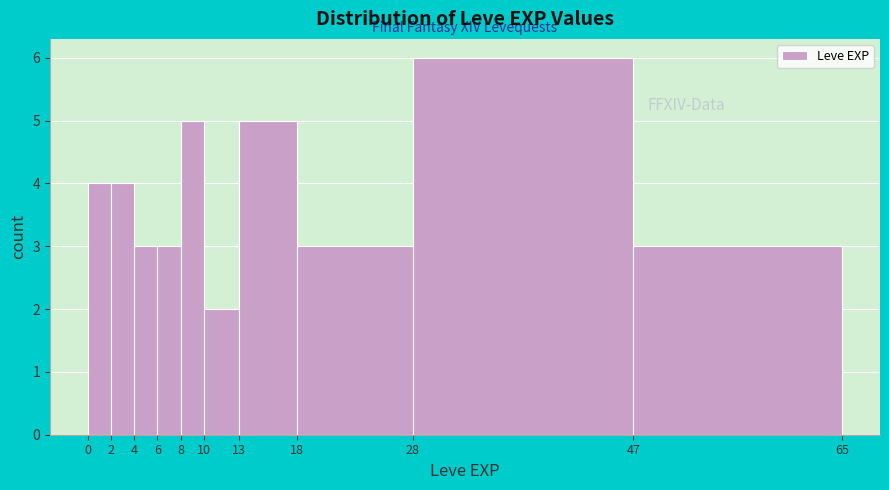

Reading left to right, transcribe this chart: for each bar, give the range it covers on the x-axis and its height. The values are not printed on the chart, so give them approximately, as read against the axis.

0 to 2: 4
2 to 4: 4
4 to 6: 3
6 to 8: 3
8 to 10: 5
10 to 13: 2
13 to 18: 5
18 to 28: 3
28 to 47: 6
47 to 65: 3